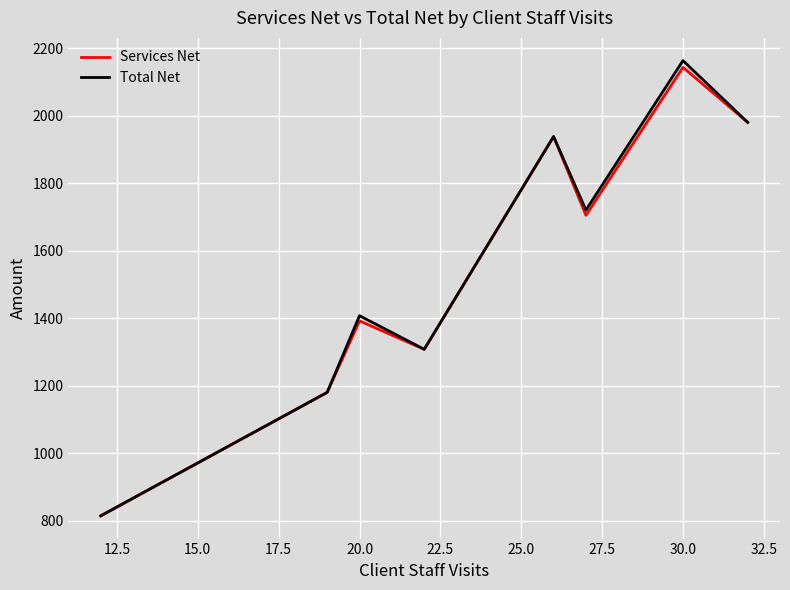

Which series has the widest spread of values?

Total Net